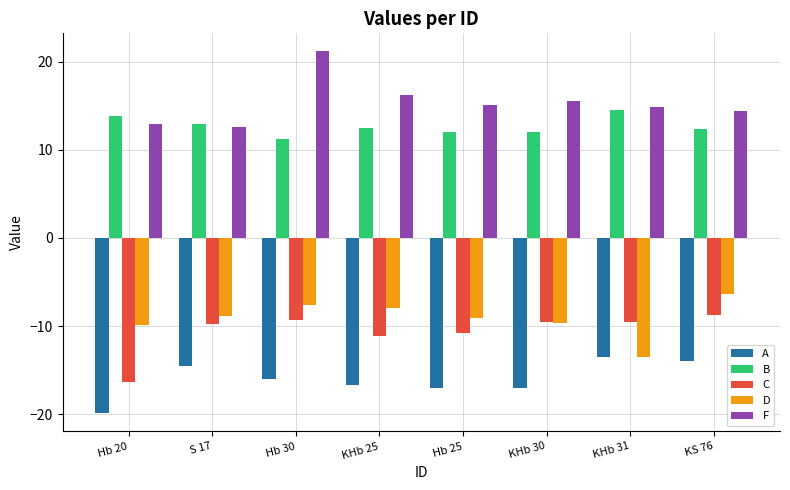

List the series in order of their peak value, lowest first.

A, C, D, B, F